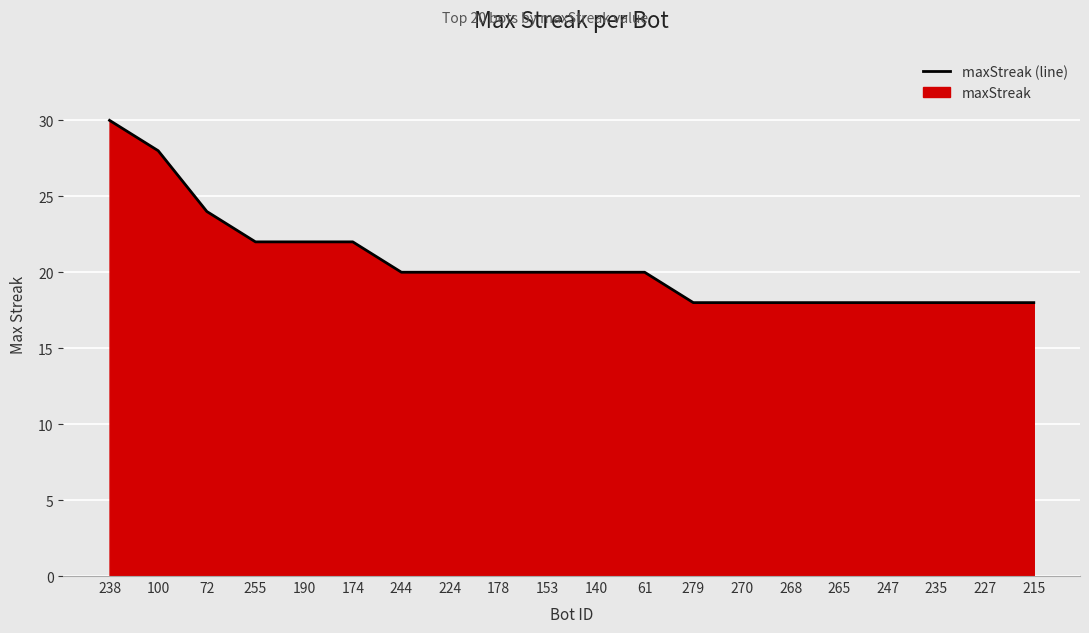

True or false: there are more than 1 points higher than both neighbors.

False